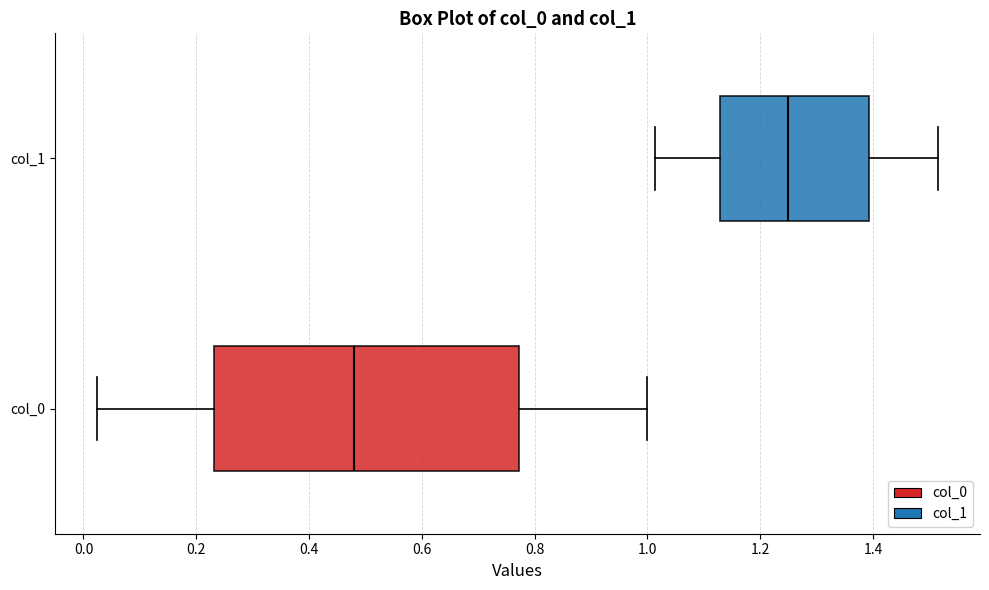

Reading bottom to top, read every box against the x-axis: the position of its median line, the range the box covers, and the ends of its whiskers. The values are not printed on the chart, so give them approximately, as read against the axis.

col_0: median 0.48, box 0.24 to 0.78, whiskers 0.02 to 1.00
col_1: median 1.24, box 1.12 to 1.40, whiskers 1.02 to 1.52